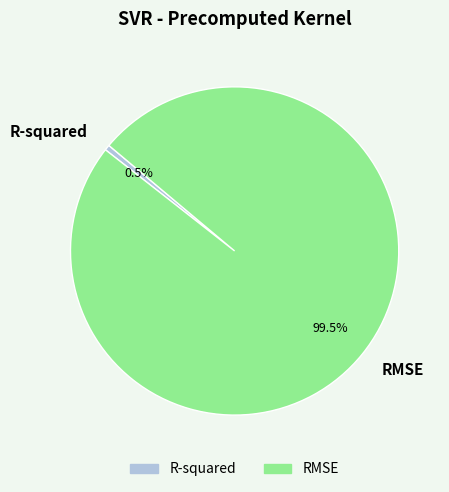

What is the majority slice?

RMSE